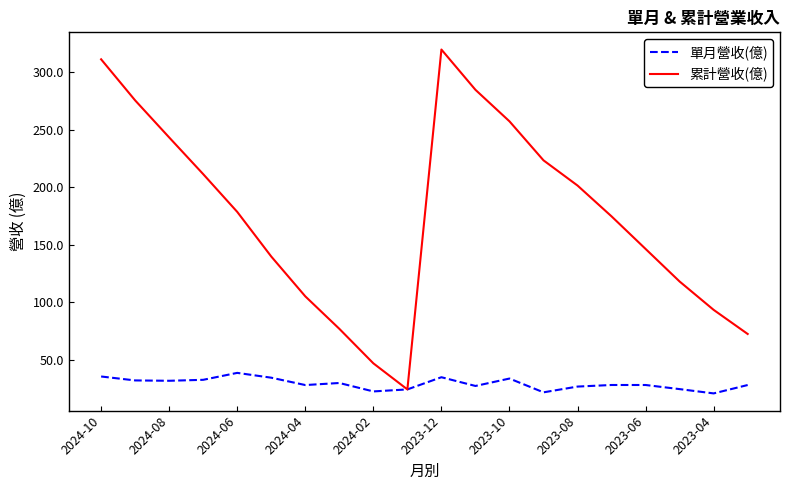

Which series has the largest total across all categories?

累計營收(億)